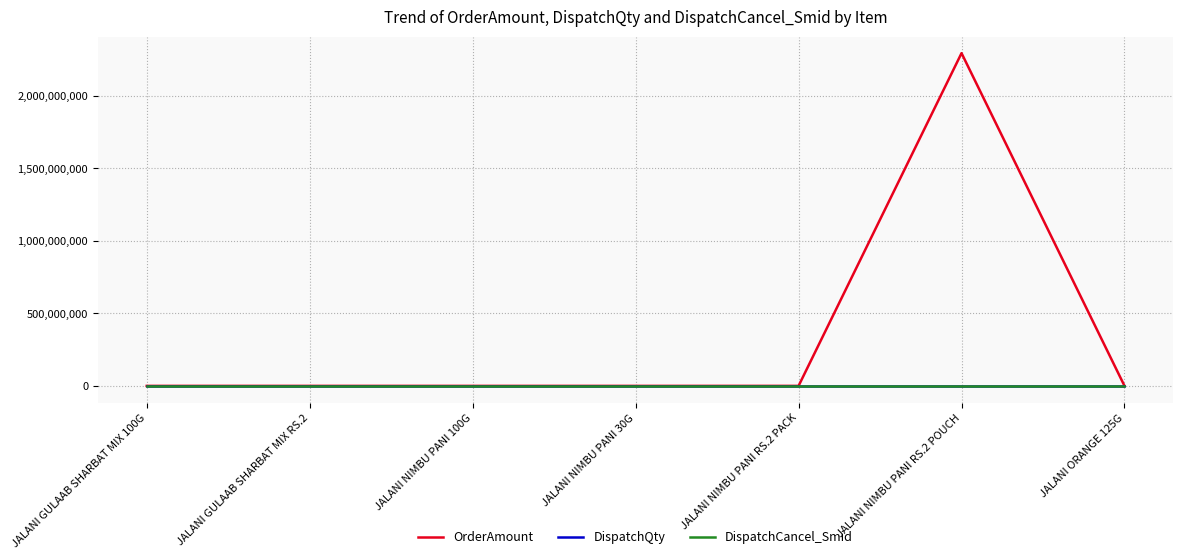

At how many categories does at least one series exceed 533829456?

1